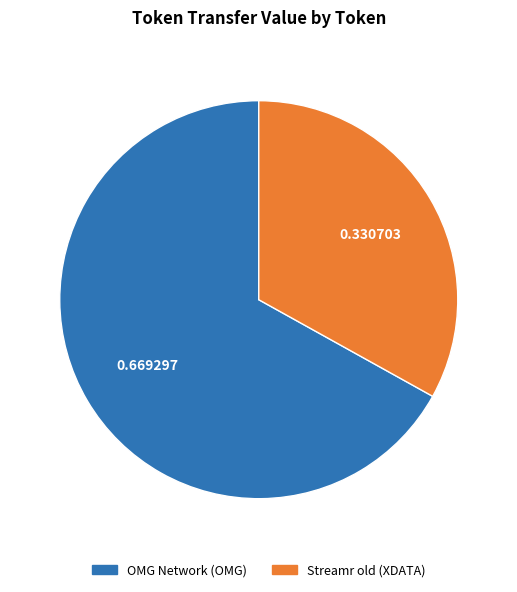

Do Streamr old (XDATA) and OMG Network (OMG) together represent more than half of the pie?

Yes